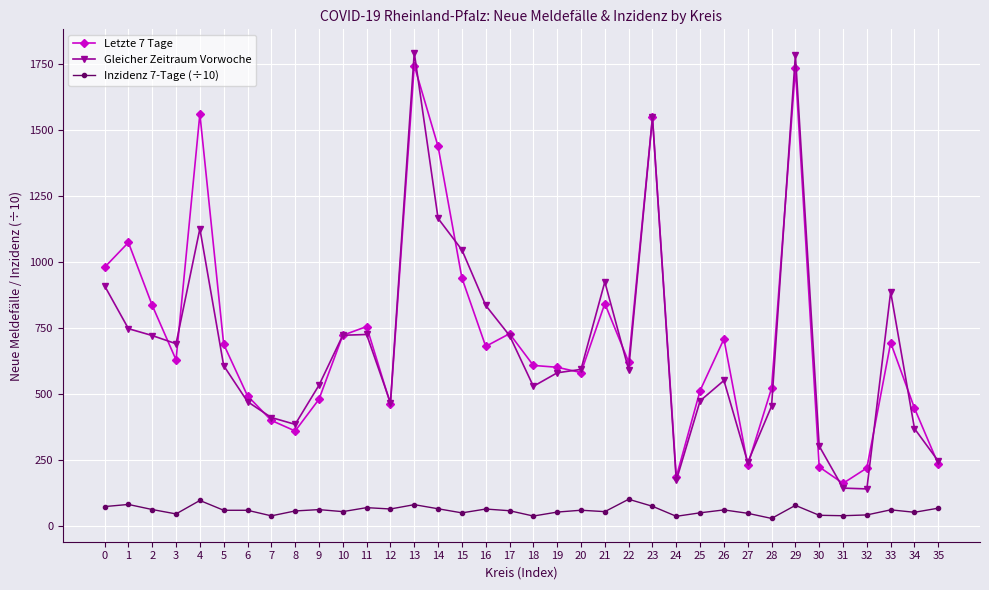

At which category does Letzte 7 Tage reach its first local peak?

1